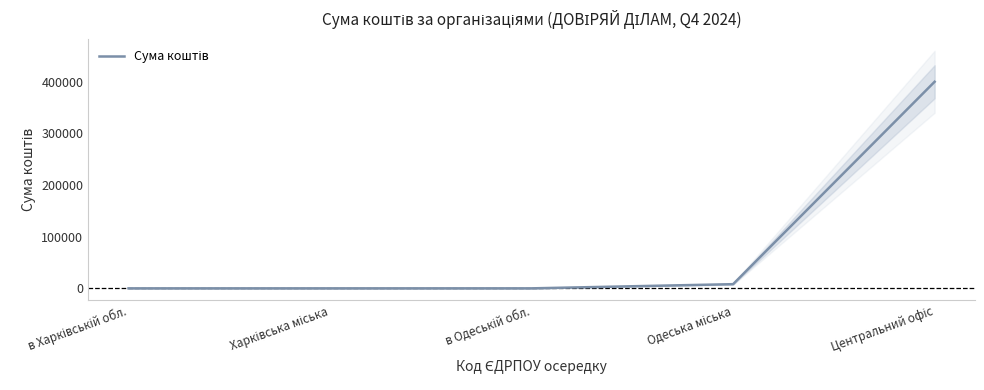

List the labels in order of value, smallest first.

в Харківській обл., Харківська міська, в Одеській обл., Одеська міська, Центральний офіс